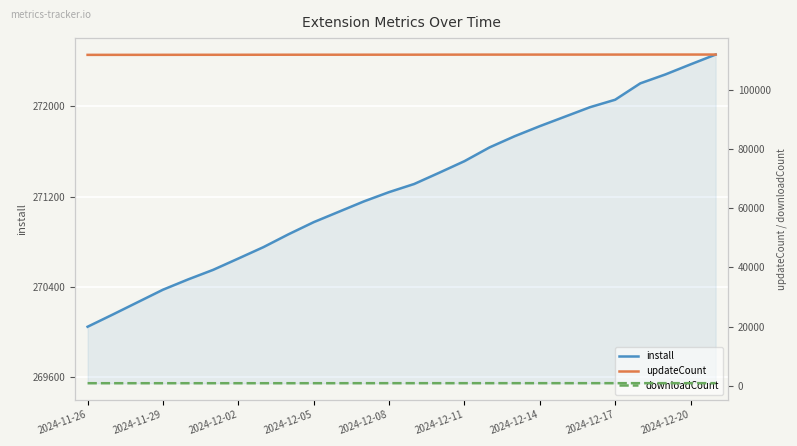

What is the highest value of the install series?

272458